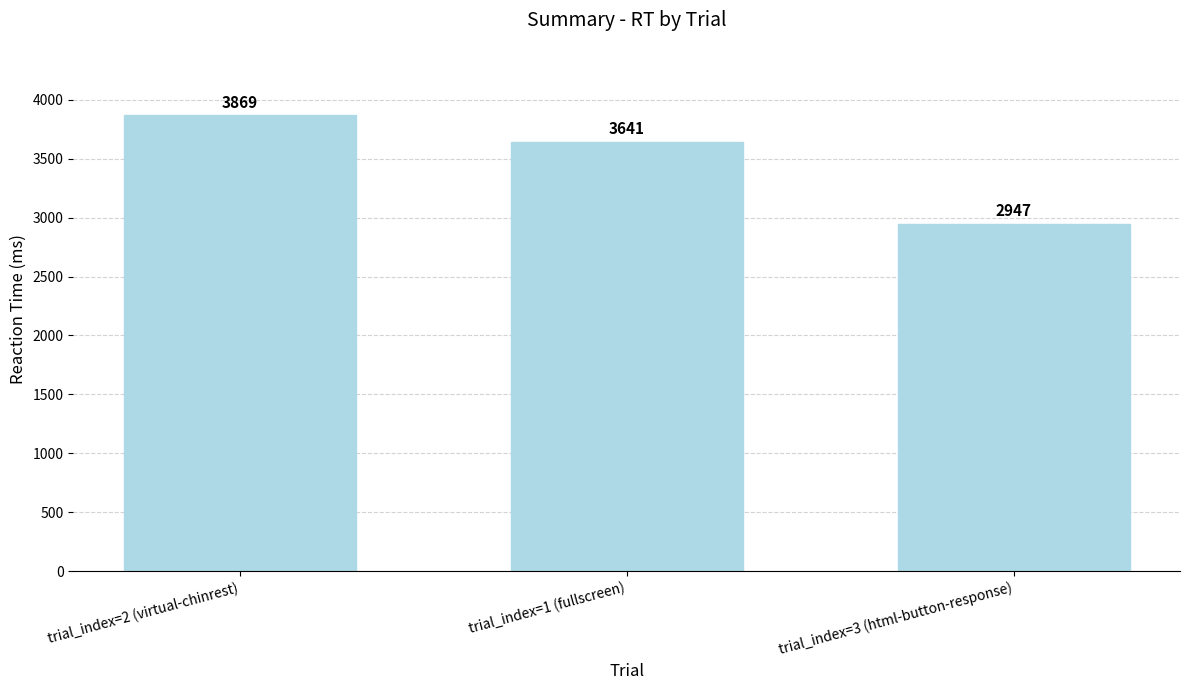

Reading left to right, what are all the values shown in this chart?

3869	3641	2947